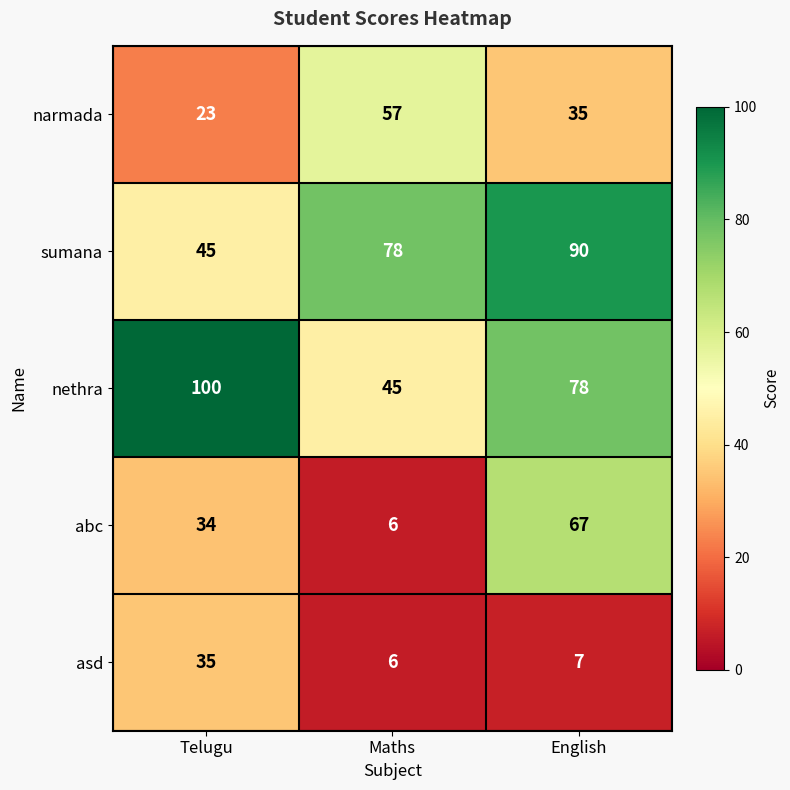

What is the maximum value shown in the chart?

100